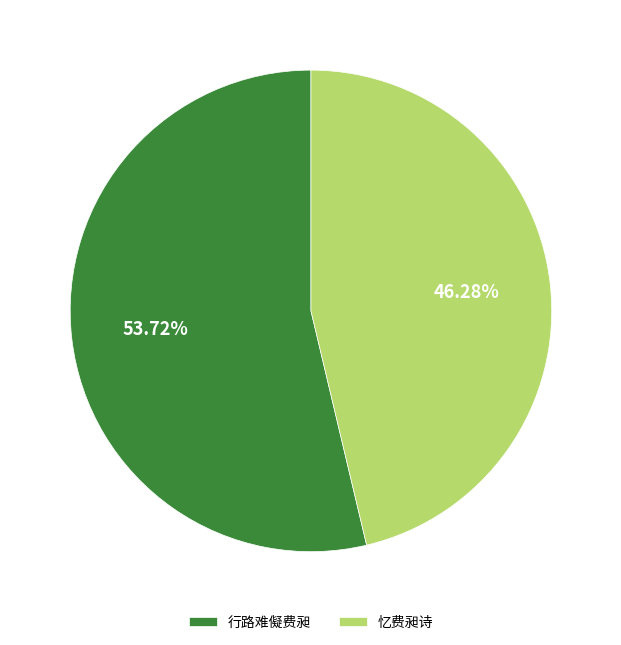

To the nearest percent, what is the average slice percentage?

50%